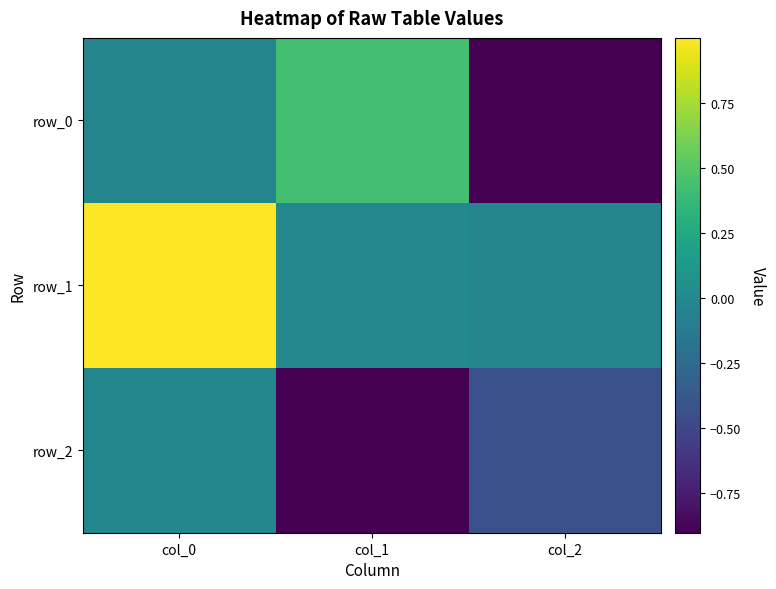

Which series changed the most between col_0 and col_1?

row_1